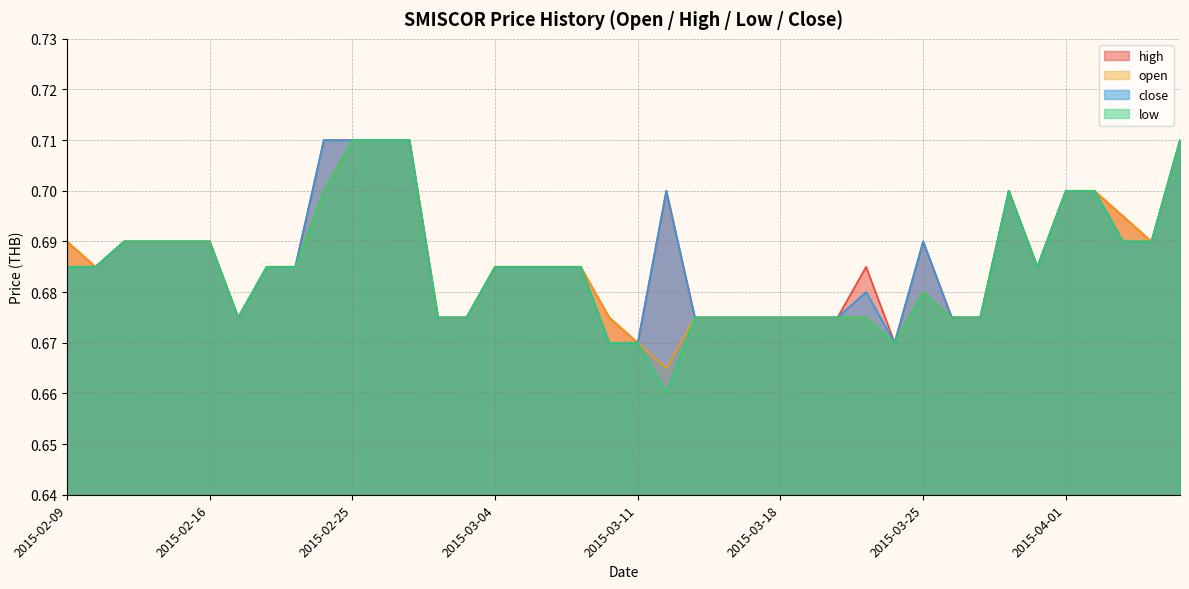

How many lines are shown in the chart?

4